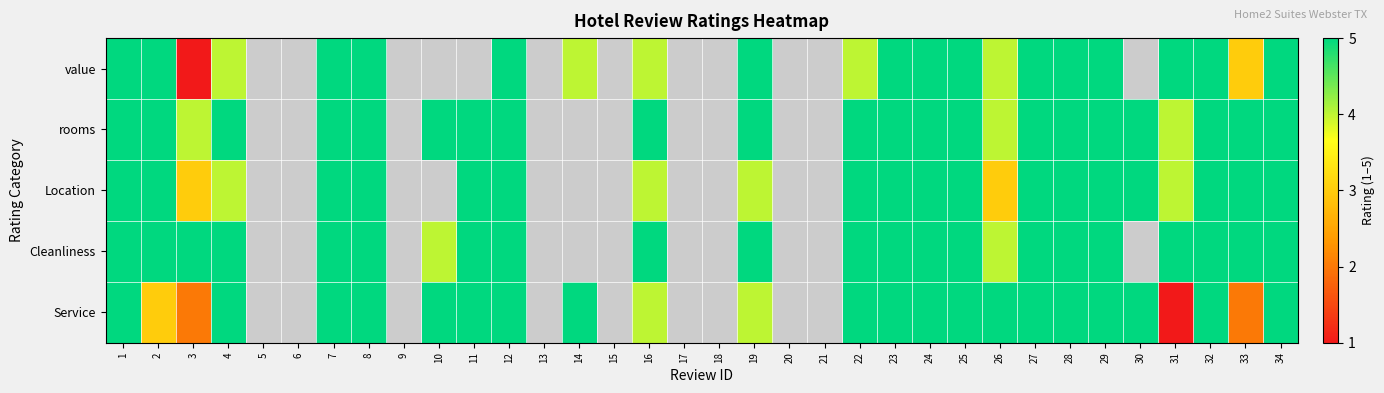

How many categories are shown in the chart?

34